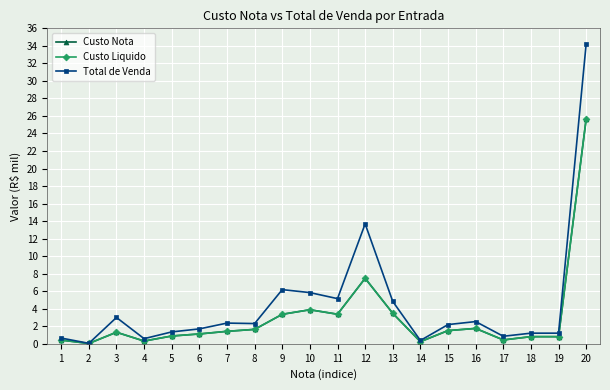

Which series has the largest total across all categories?

Total de Venda